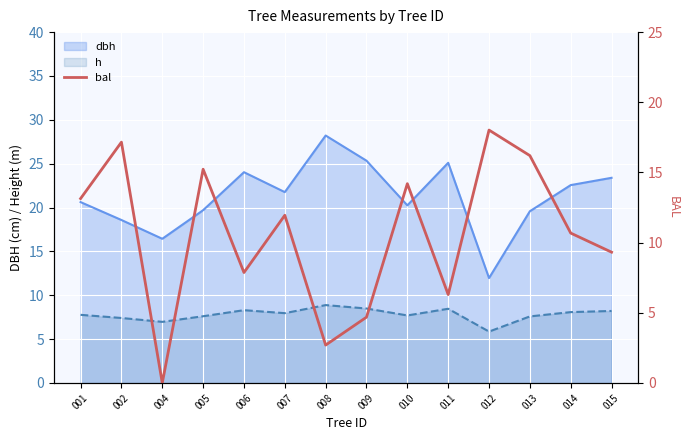

True or false: dbh and h intersect in this chart.

False